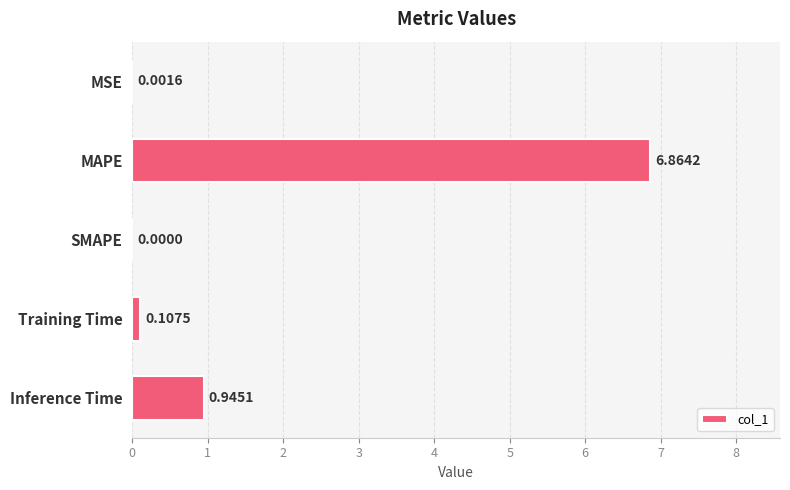

What is the change in value from MSE to Training Time?

+0.1